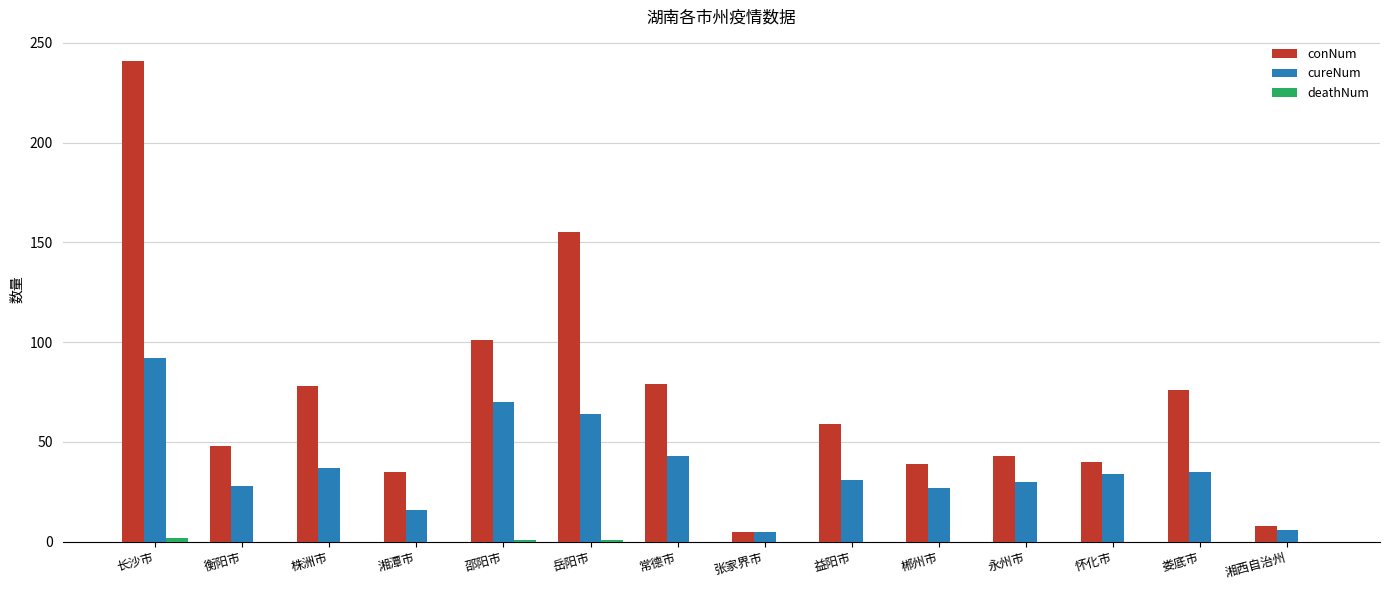

What is the sum of all conNum values?

1007